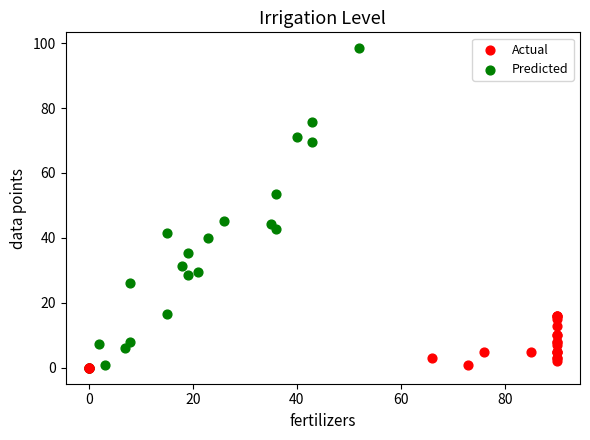

Which series reaches the maximum Y coordinate?

Predicted